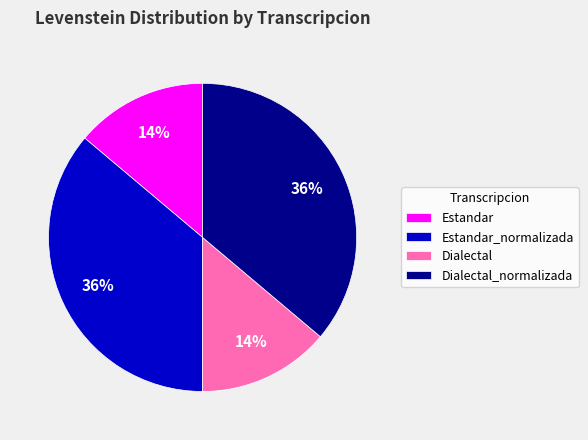

Between Dialectal and Dialectal_normalizada, which is larger?

Dialectal_normalizada